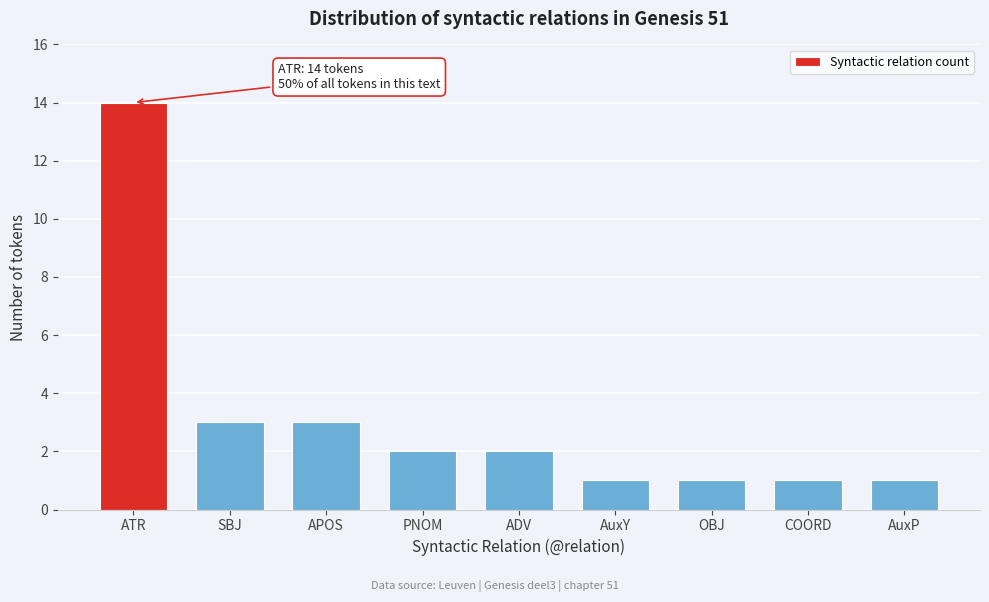

Reading right to left, list all the values displayed in this chart.

AuxP=1	COORD=1	OBJ=1	AuxY=1	ADV=2	PNOM=2	APOS=3	SBJ=3	ATR=14